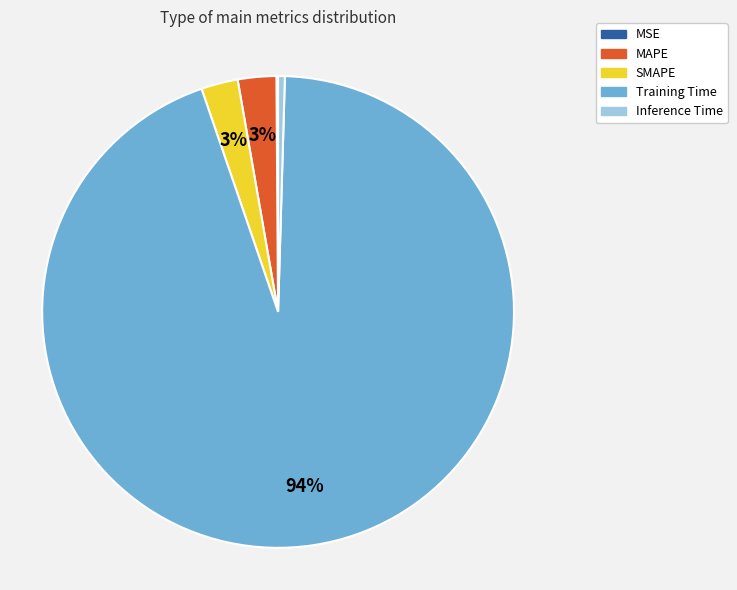

Which slice is the largest?

Training Time